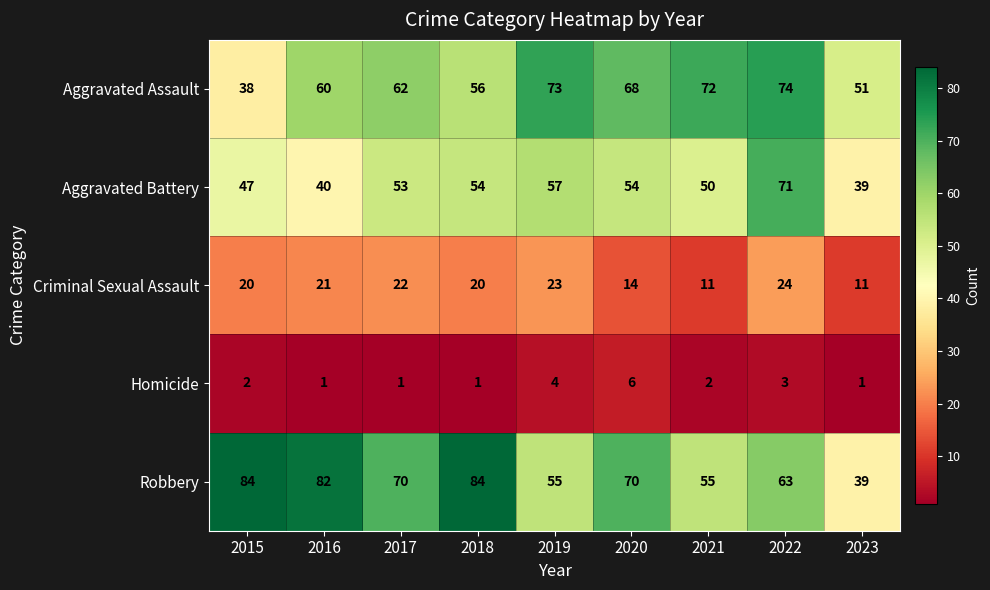

Rank the series by their maximum value, from highest to lowest.

Robbery, Aggravated Assault, Aggravated Battery, Criminal Sexual Assault, Homicide